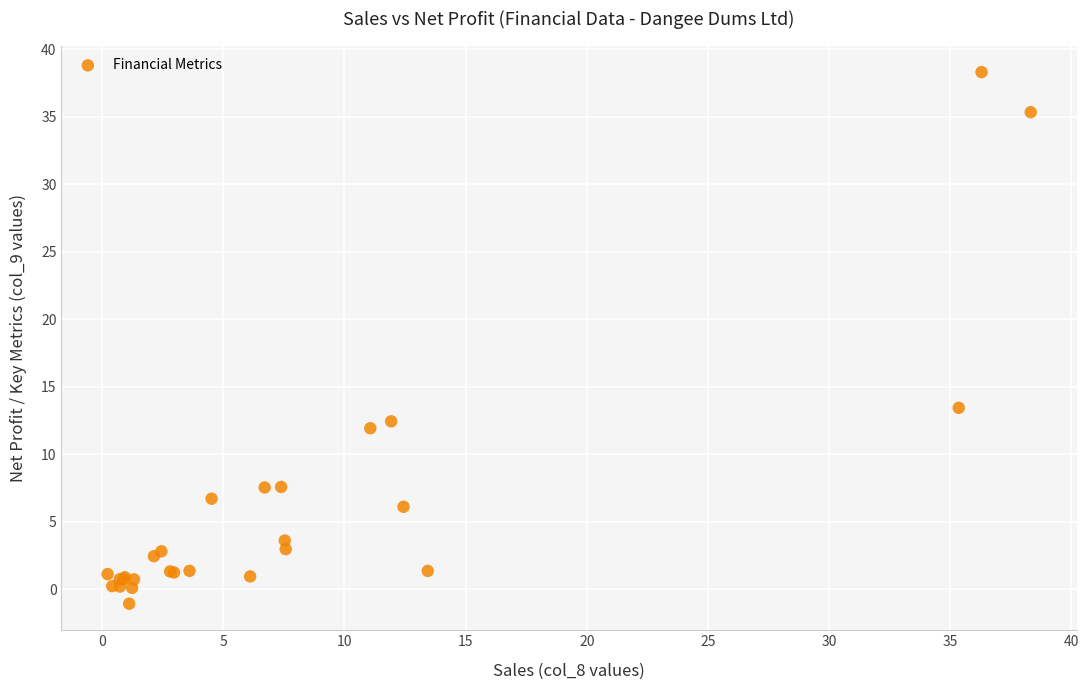

What Y value in the scatter plot is closest to 18?

13.4